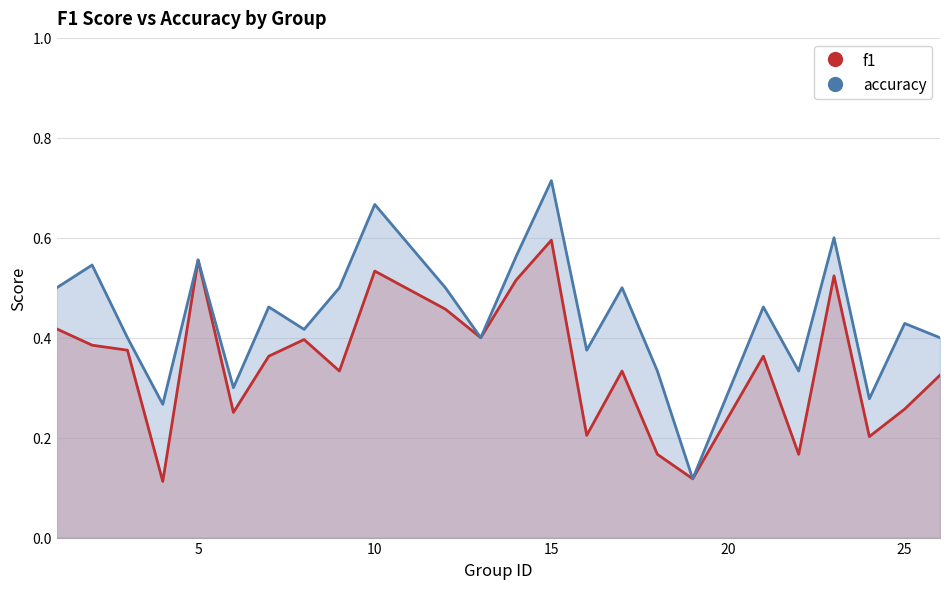

The f1 series shows 0.0 at 22. True or false?

False